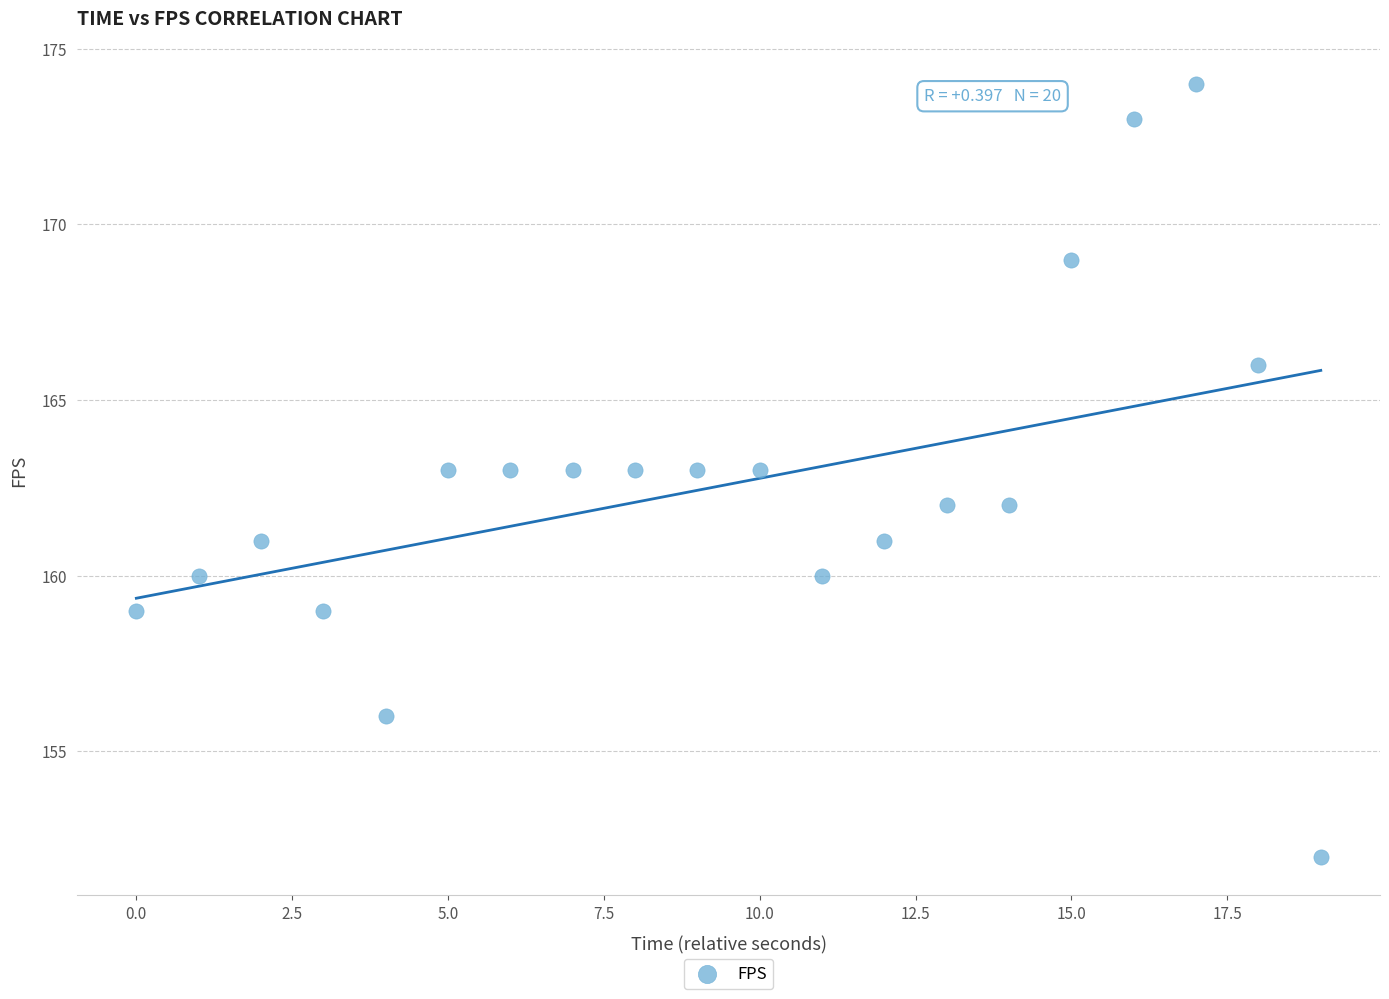

What is the range of Y values (max minus min)?

22